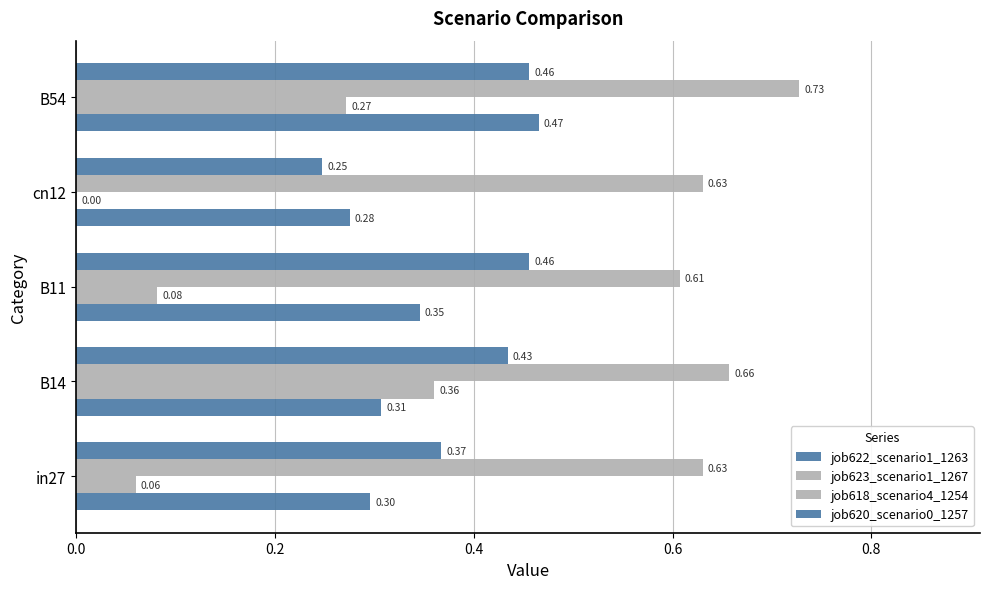

Count the number of categories in the chart.

5